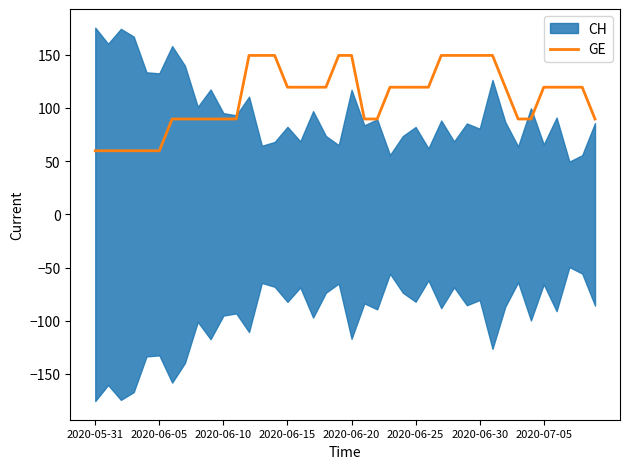

What is the sum of the values at 36 and 29?

268.9